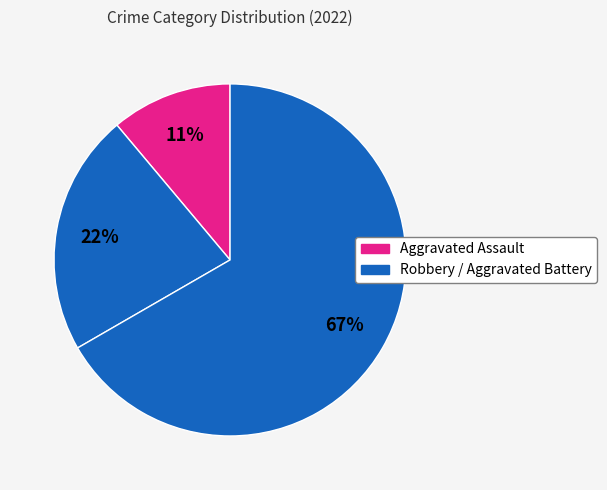

Count the number of slices in the pie.

3